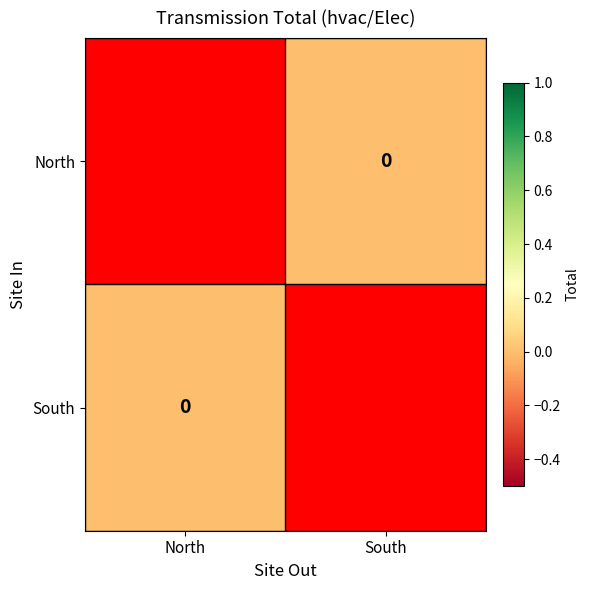

List the series in order of their peak value, highest first.

North, South